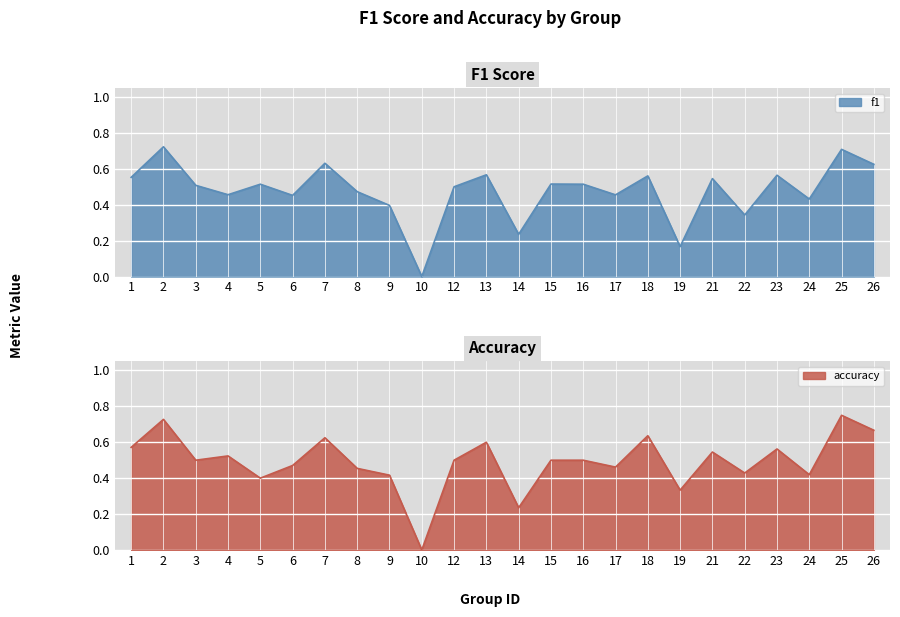

How many times do accuracy and f1 cross each other?

9